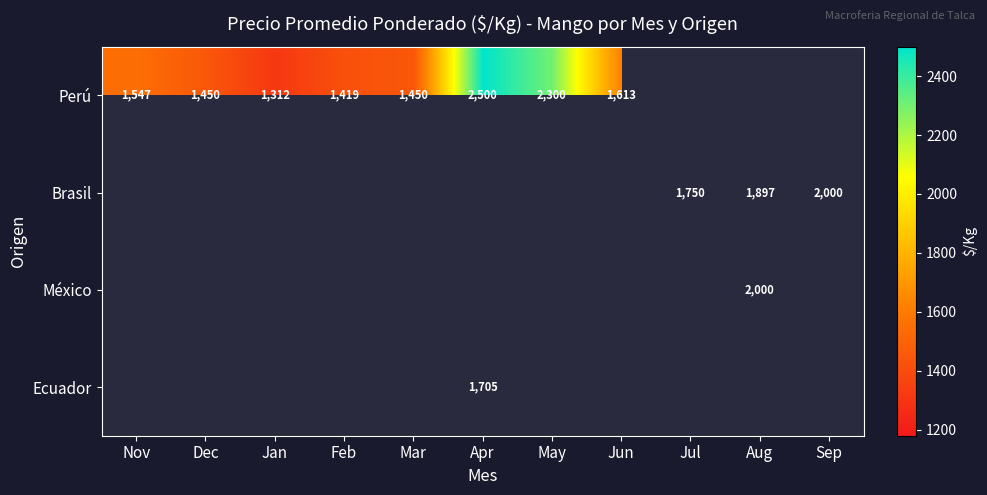

Which has a higher value, Mar or Dec?

Mar